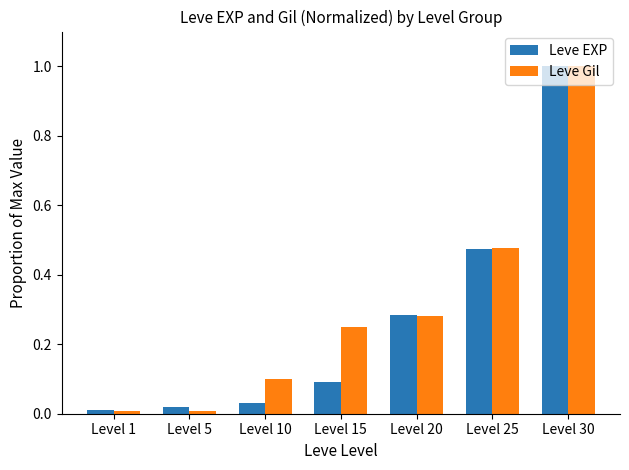

Between Level 5 and Level 20, which series saw the biggest shift?

Leve Gil